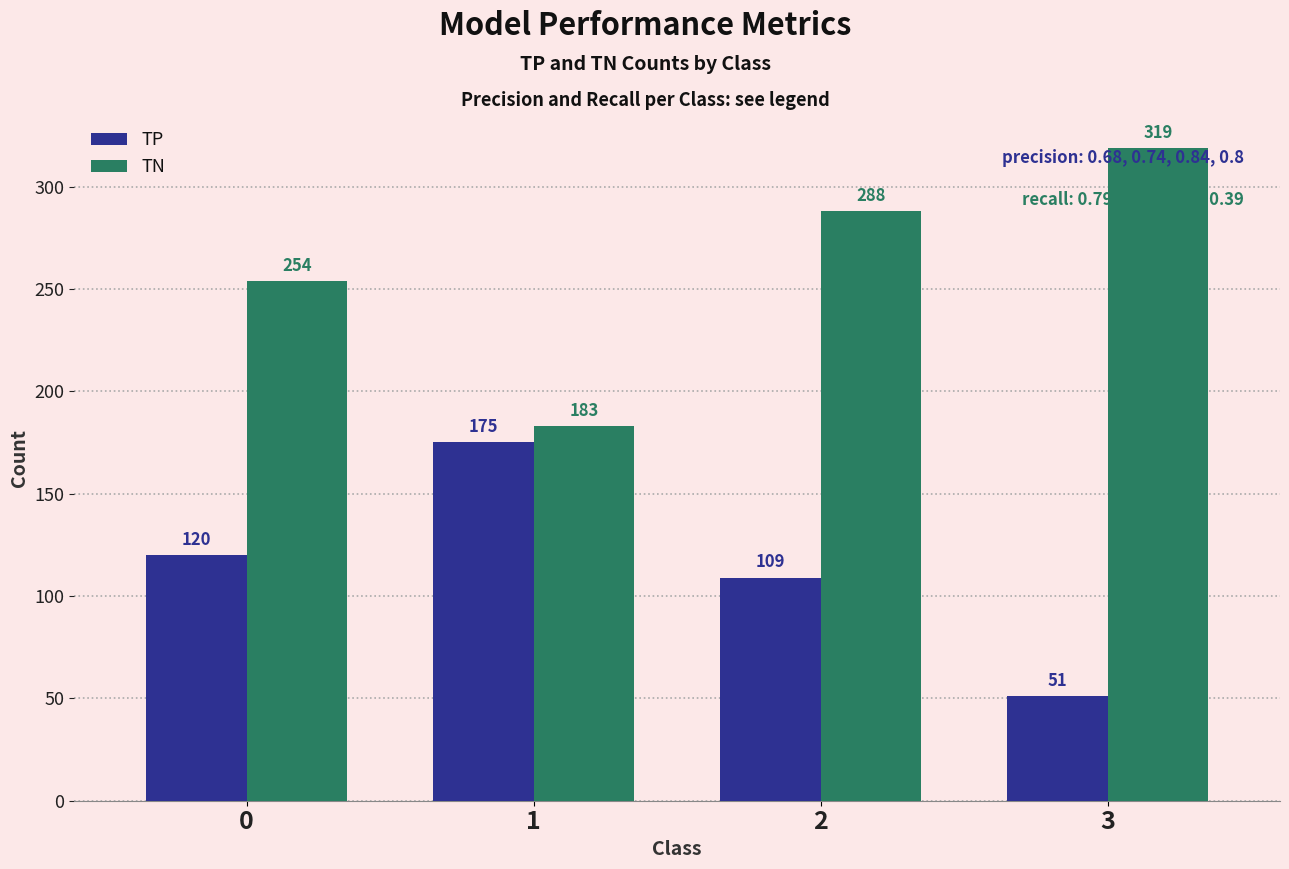

Which series has the largest total across all categories?

TN